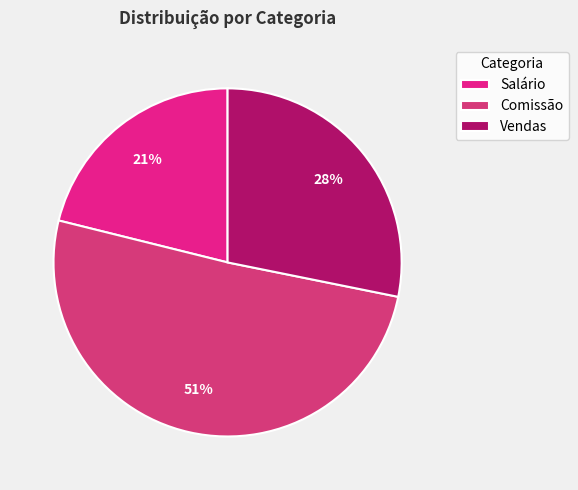

What is the smallest slice in the pie chart?

Salário